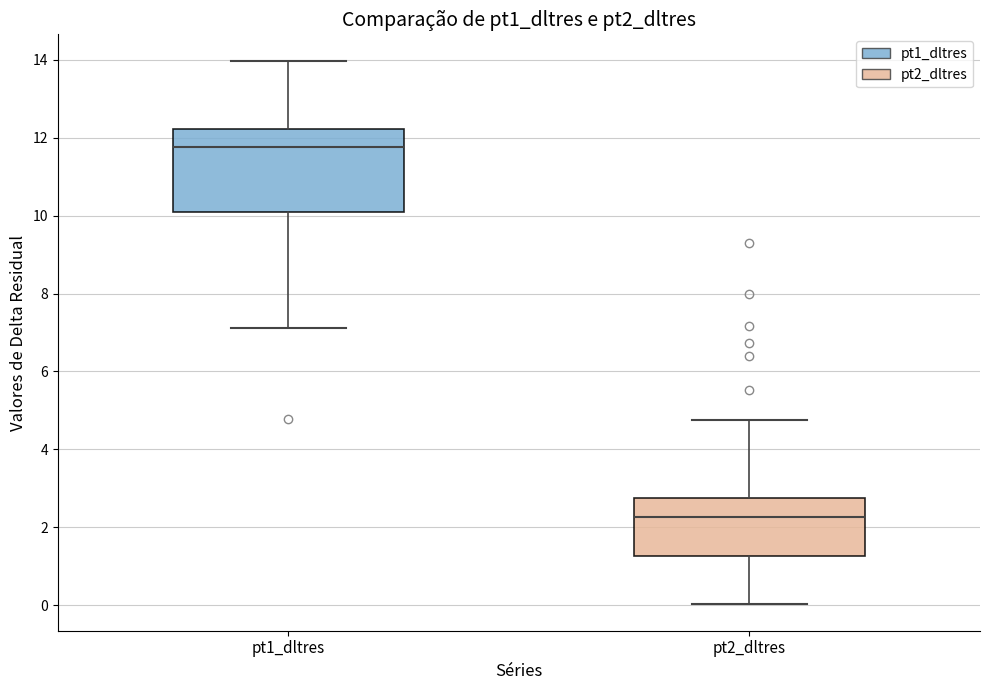

Reading left to right, transcribe this box plot: for each box, give where its median line is, the range the box spans, and where its two whiskers end, as read against the y-axis. The values are not printed on the chart, so give them approximately, as read against the axis.

pt1_dltres: median 11.8, box 10.0 to 12.2, whiskers 7.2 to 14.0
pt2_dltres: median 2.2, box 1.2 to 2.8, whiskers 0.0 to 4.8